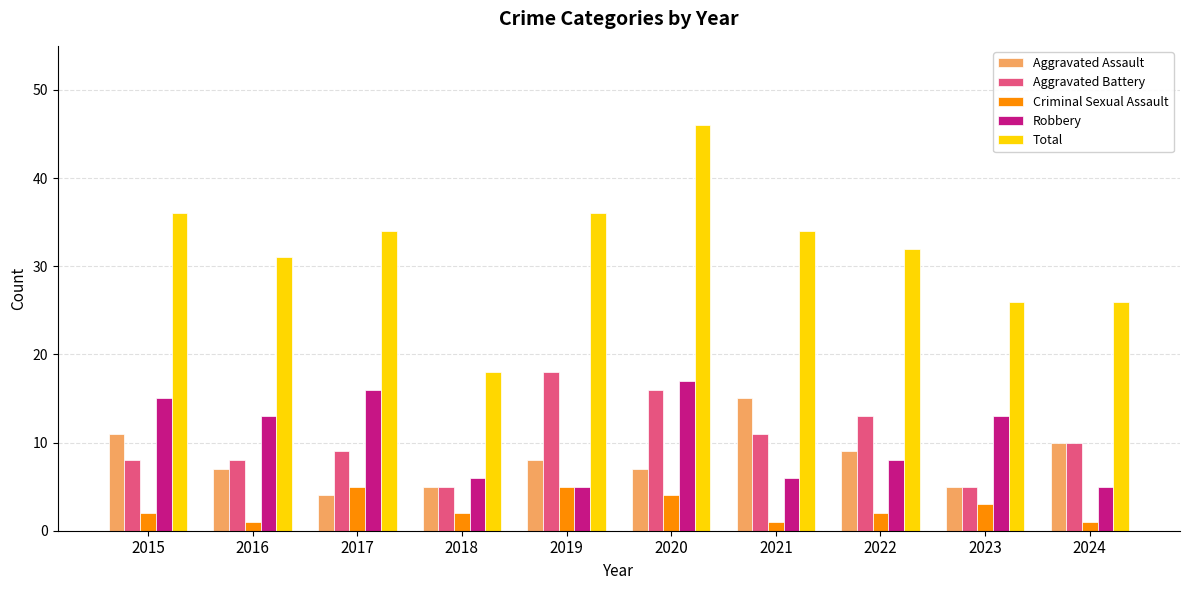

True or false: Robbery has a value of 8 at 2022.

True